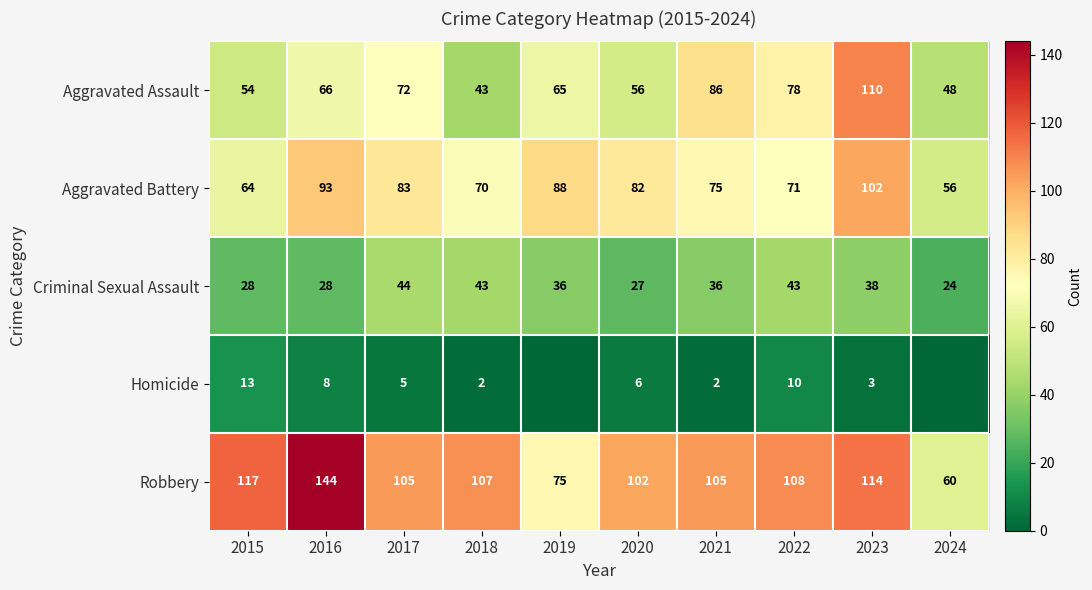

Between 2020 and 2015, which is larger?

2020